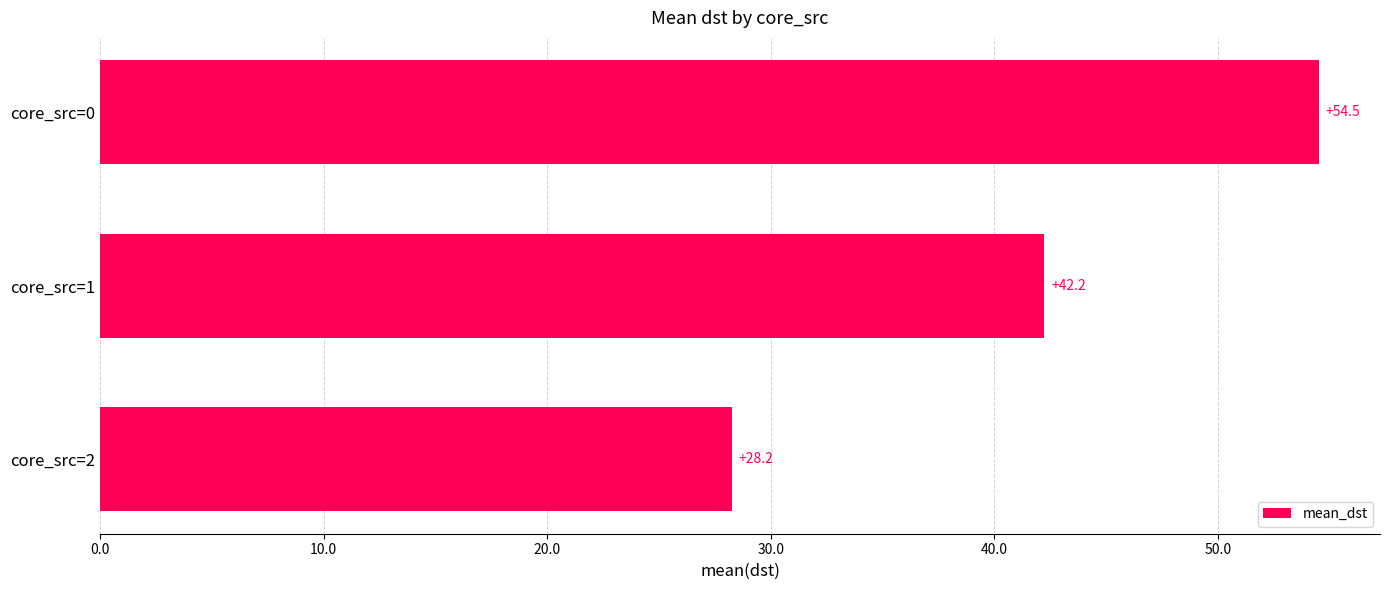

At which category does the chart reach its minimum across all series?

core_src=2